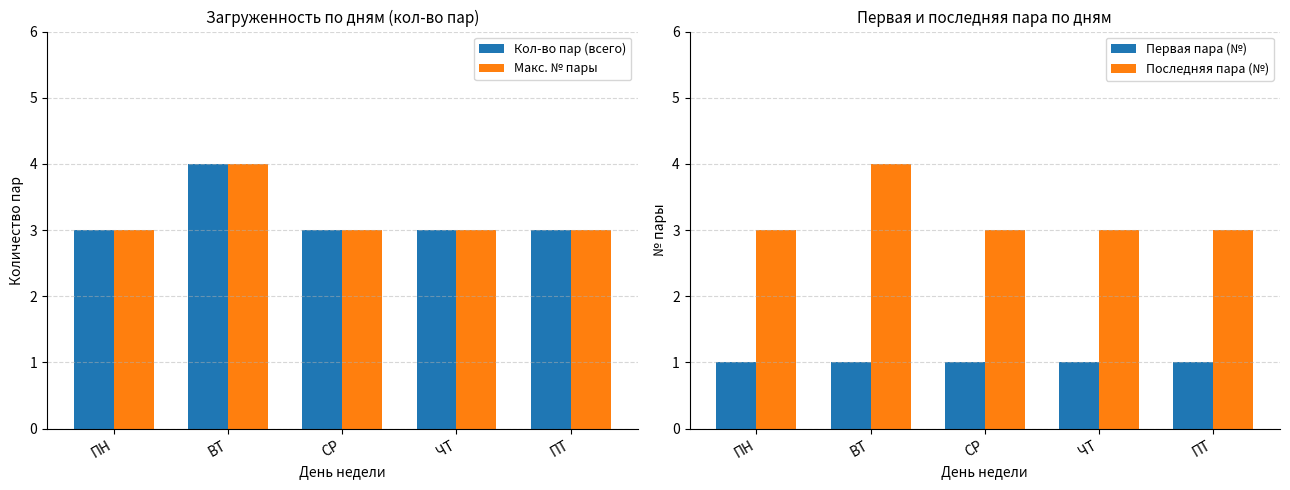

Which label corresponds to the largest value in the chart?

ВТ